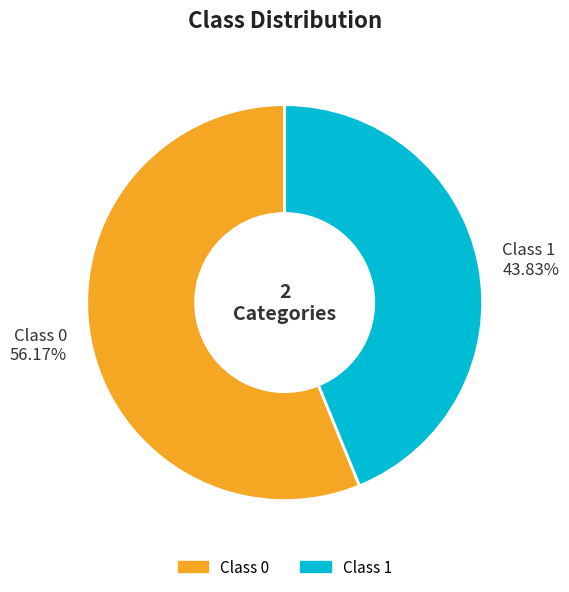

To the nearest percent, what is the difference between the largest and smallest slice percentages?

12%